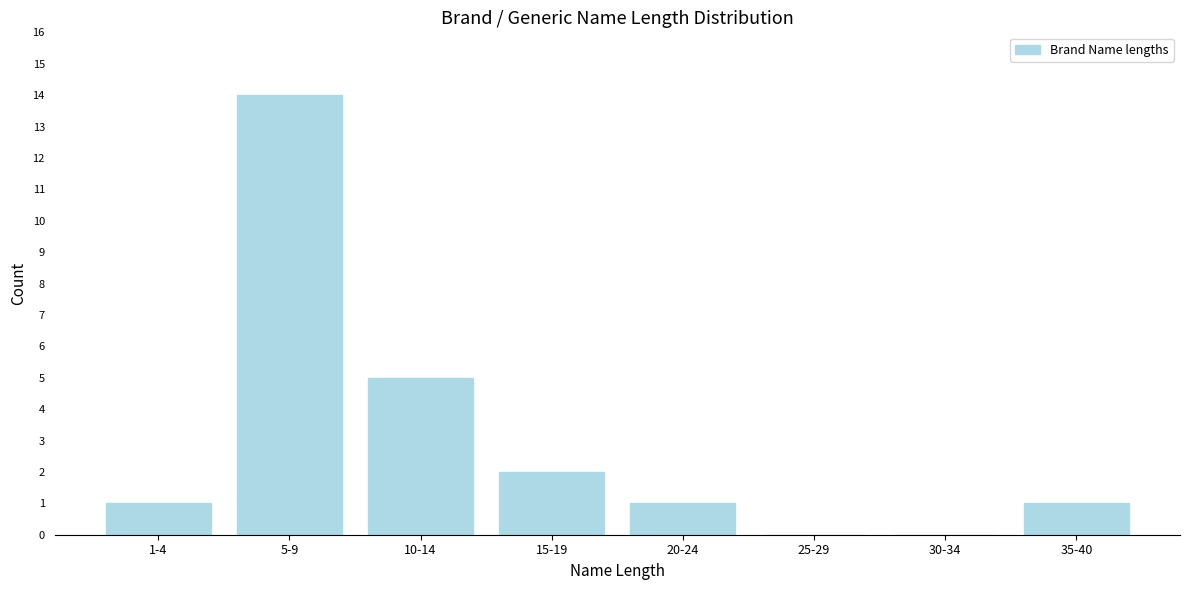

Reading right to left, what are all the values shown in this chart?

35-40=1	30-34=0	25-29=0	20-24=1	15-19=2	10-14=5	5-9=14	1-4=1